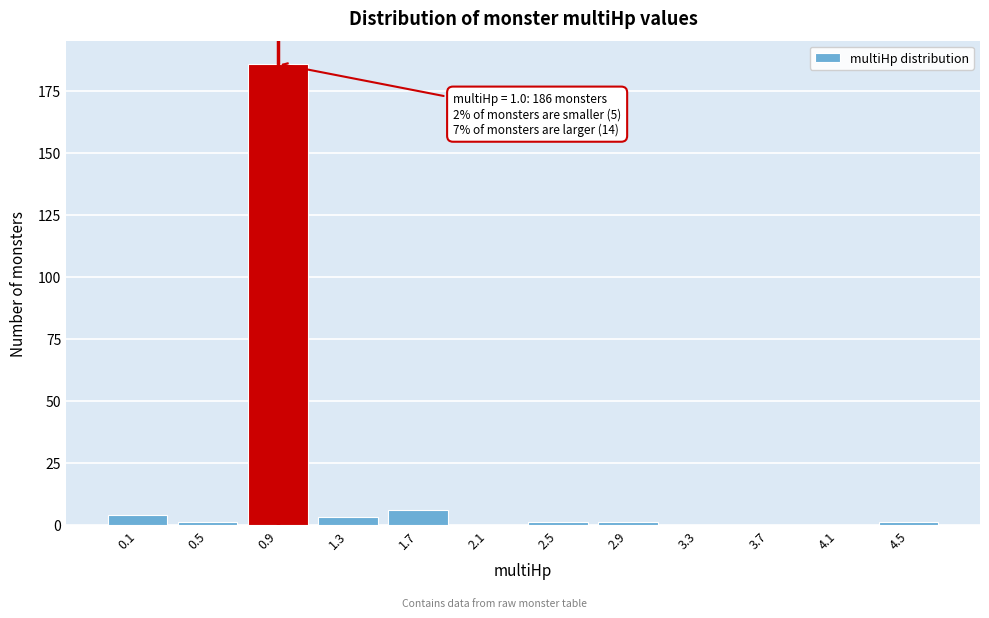

Reading left to right, what are all the values shown in this chart?

0.1=4	0.5=1	0.9=186	1.3=3	1.7=6	2.1=0	2.5=1	2.9=1	3.3=0	3.7=0	4.1=0	4.5=1